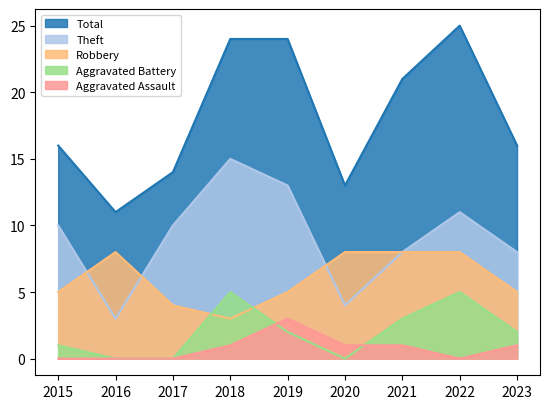

At which category is the sum across all series the highest?

2022